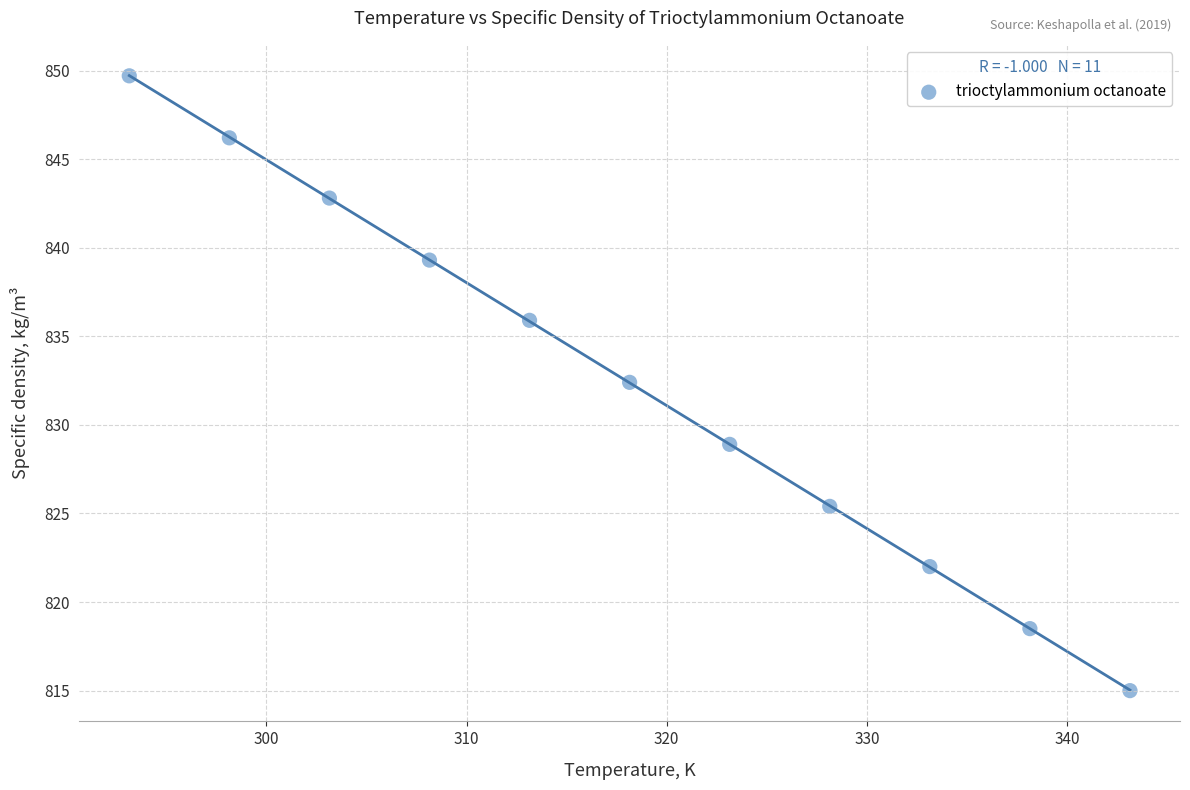

What Y value in the scatter plot is closest to 832?

832.4